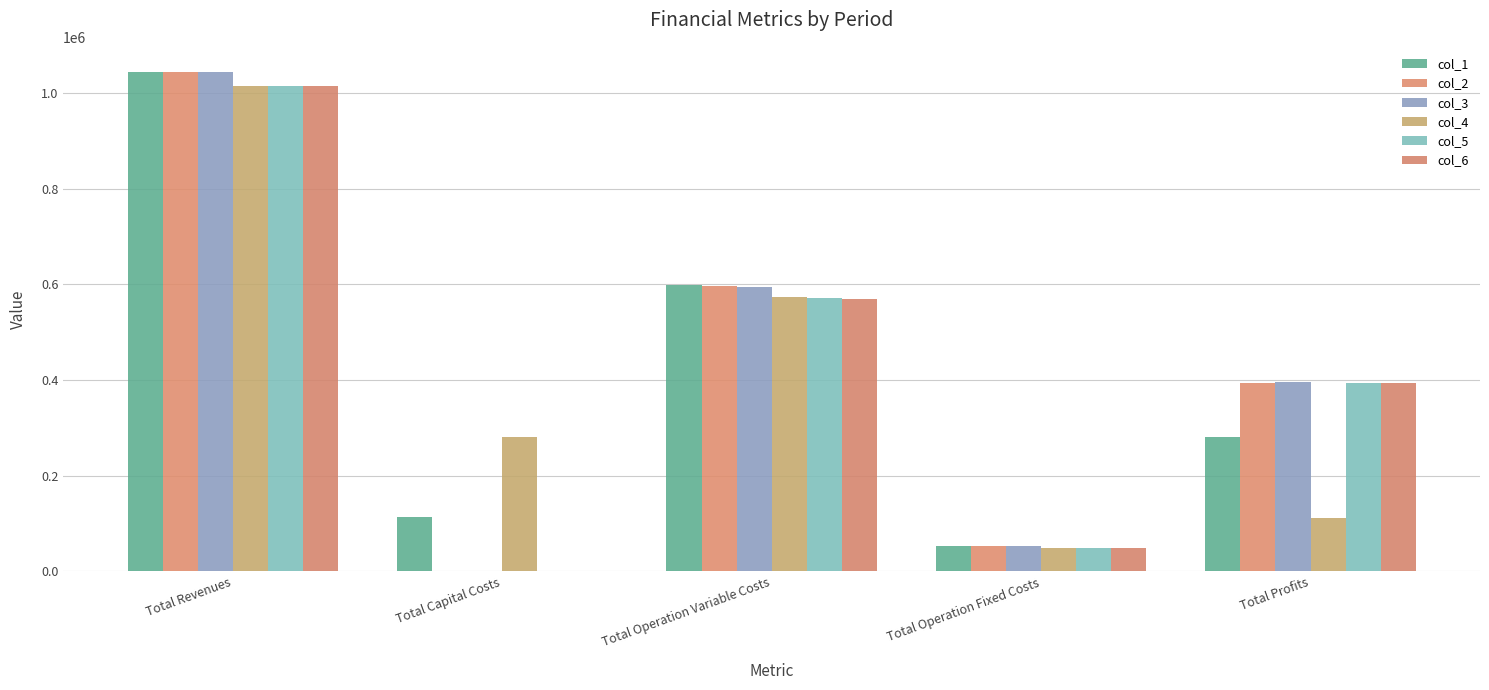

What is the label of the 4th bar from the left?

Total Operation Fixed Costs